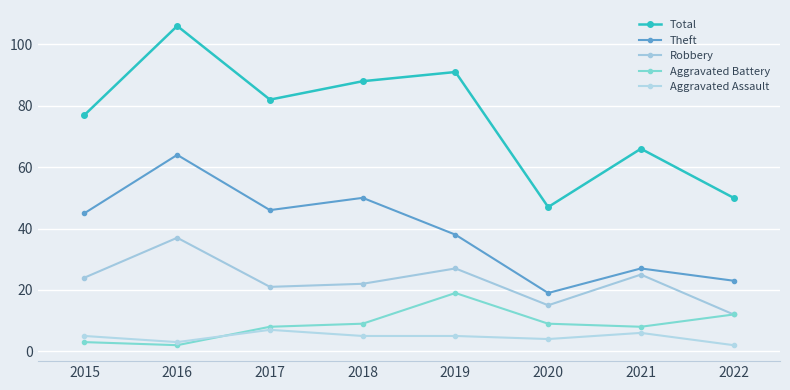

Where does the Aggravated Battery series first go above 9?

2019